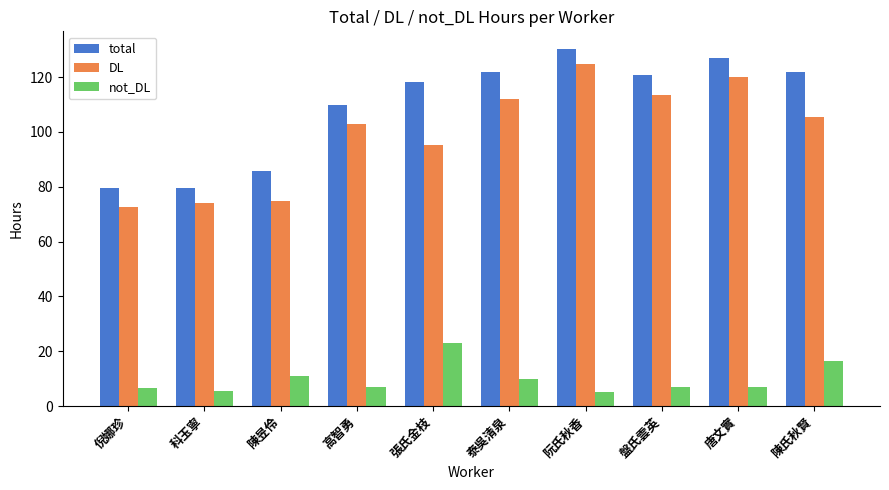

True or false: not_DL has a value of 9.8 at 泰吳清泉.

True